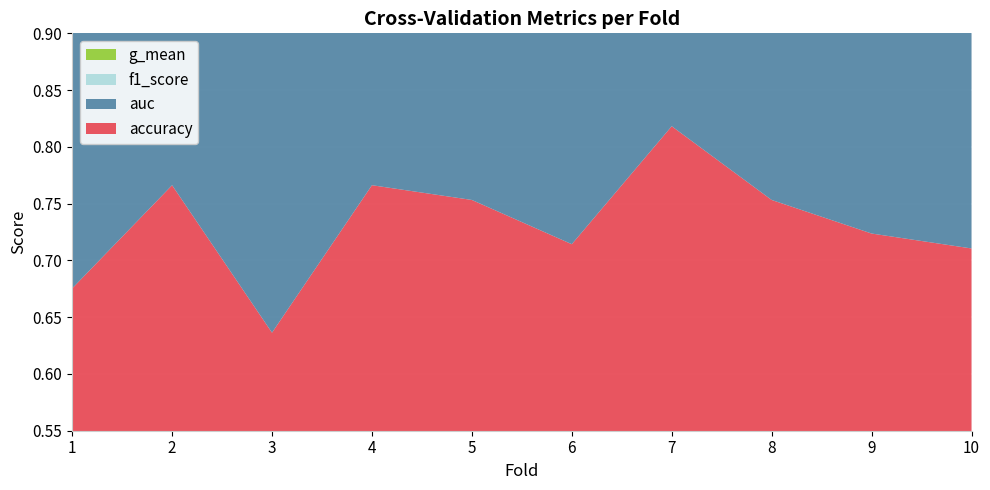

Reading left to right, what are all the values shown in this chart?

accuracy: 1=0.7	2=0.8	3=0.6	4=0.8	5=0.8	6=0.7	7=0.8	8=0.8	9=0.7	10=0.7
auc: 1=0.7	2=0.8	3=0.6	4=0.8	5=0.8	6=0.7	7=0.8	8=0.8	9=0.7	10=0.7
f1_score: 1=0.7	2=0.8	3=0.6	4=0.8	5=0.8	6=0.7	7=0.8	8=0.8	9=0.7	10=0.7
g_mean: 1=0.7	2=0.8	3=0.6	4=0.8	5=0.8	6=0.7	7=0.8	8=0.8	9=0.7	10=0.7